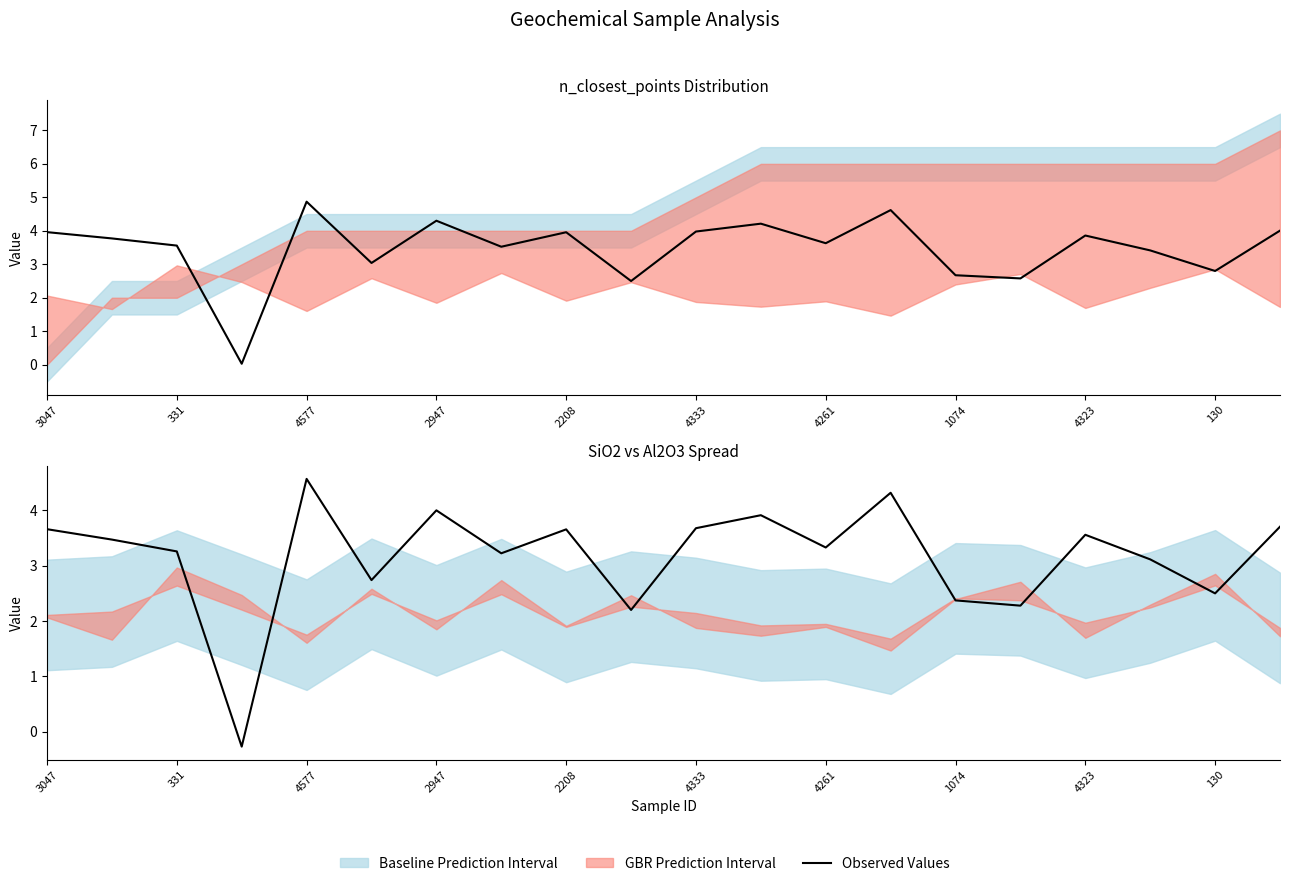

What is the minimum value shown in the chart?

-0.3